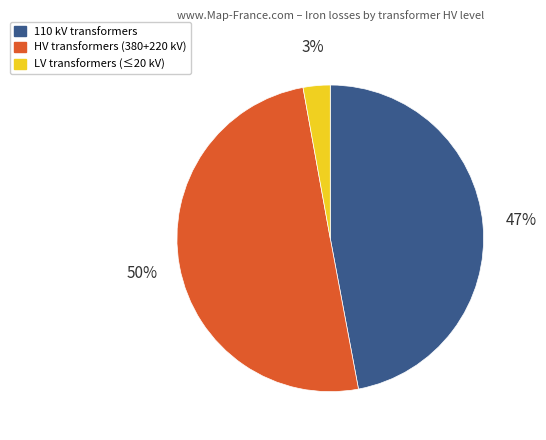

To the nearest percent, what is the average slice percentage?

33%